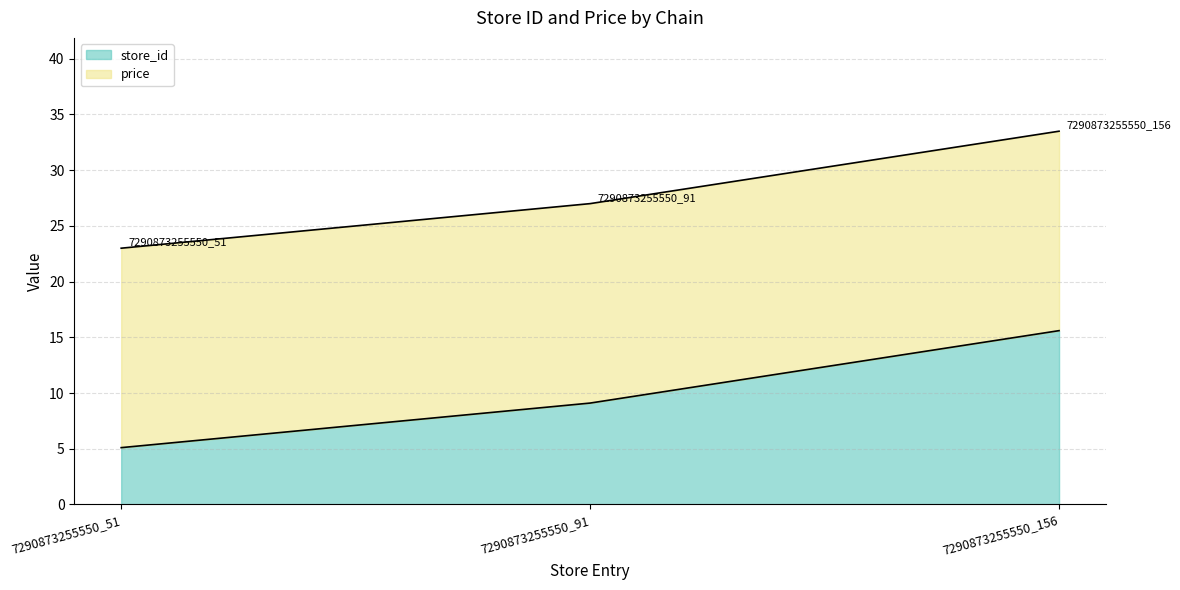

At which label is the value closest to 10?

7290873255550_91